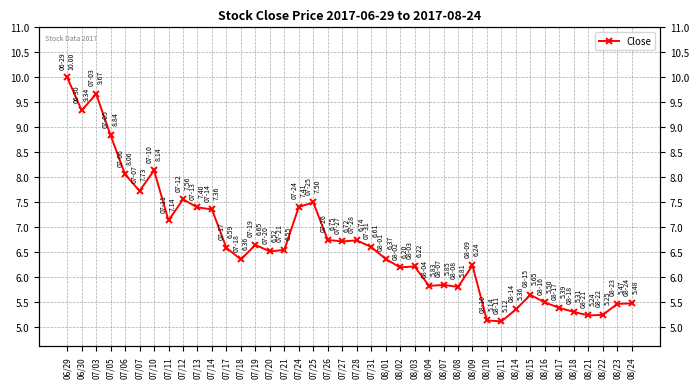

Reading left to right, extract all data points from this chart.

06/29=10.0	06/30=9.3	07/03=9.7	07/05=8.8	07/06=8.1	07/07=7.7	07/10=8.1	07/11=7.1	07/12=7.6	07/13=7.4	07/14=7.4	07/17=6.6	07/18=6.4	07/19=6.7	07/20=6.5	07/21=6.5	07/24=7.4	07/25=7.5	07/26=6.8	07/27=6.7	07/28=6.7	07/31=6.6	08/01=6.4	08/02=6.2	08/03=6.2	08/04=5.8	08/07=5.8	08/08=5.8	08/09=6.2	08/10=5.1	08/11=5.1	08/14=5.4	08/15=5.7	08/16=5.5	08/17=5.4	08/18=5.3	08/21=5.2	08/22=5.2	08/23=5.5	08/24=5.5